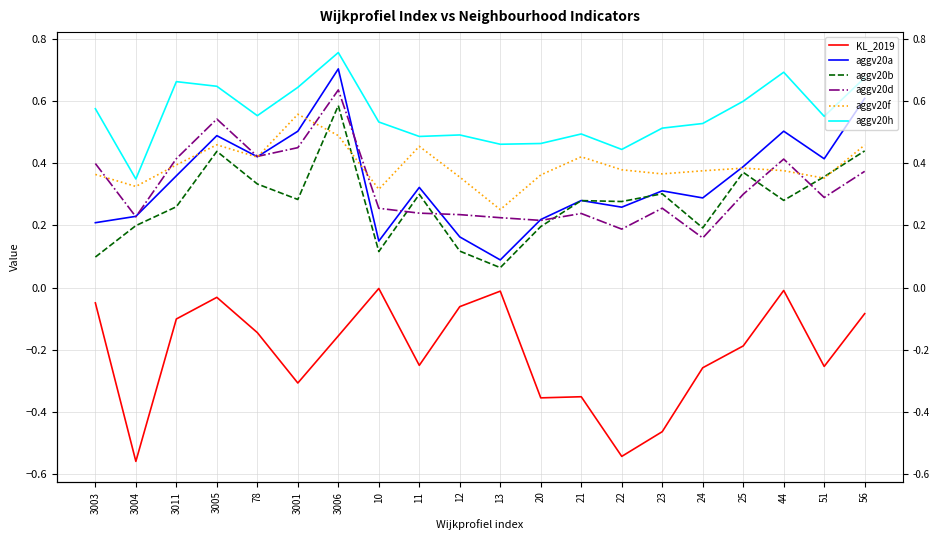

How many aggv20f values are between 0 and 1?

20